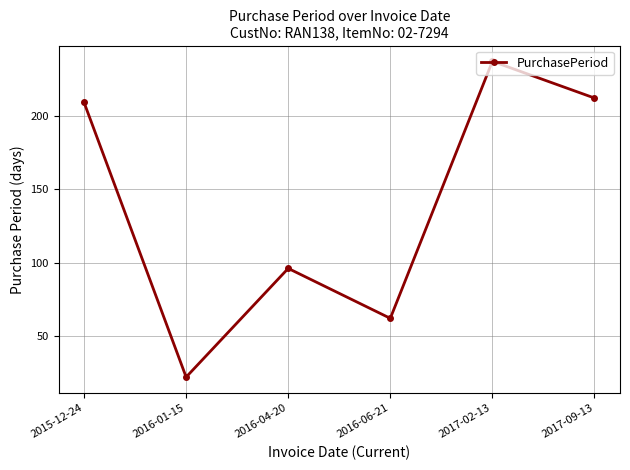

What is the difference between the maximum and minimum values?

215